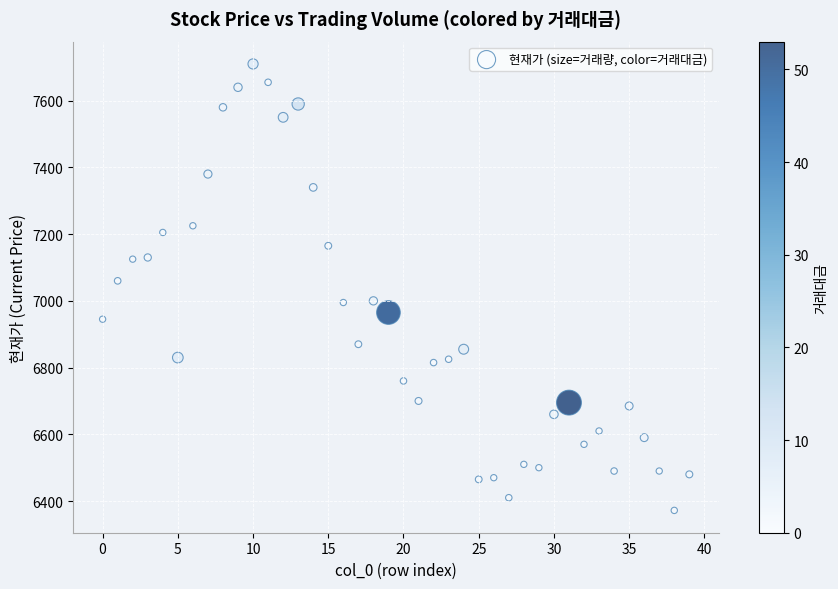

What is the range of Y values (max minus min)?

1338